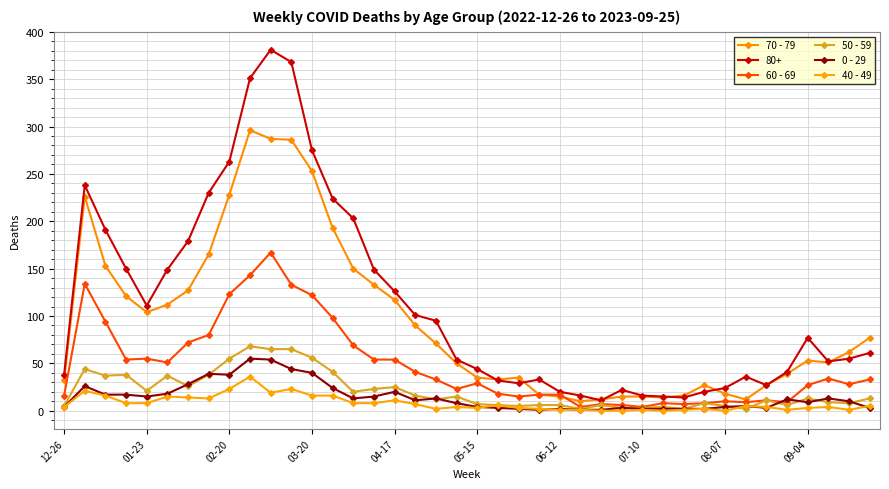

How many values in the 60 - 69 series are below 33?

20